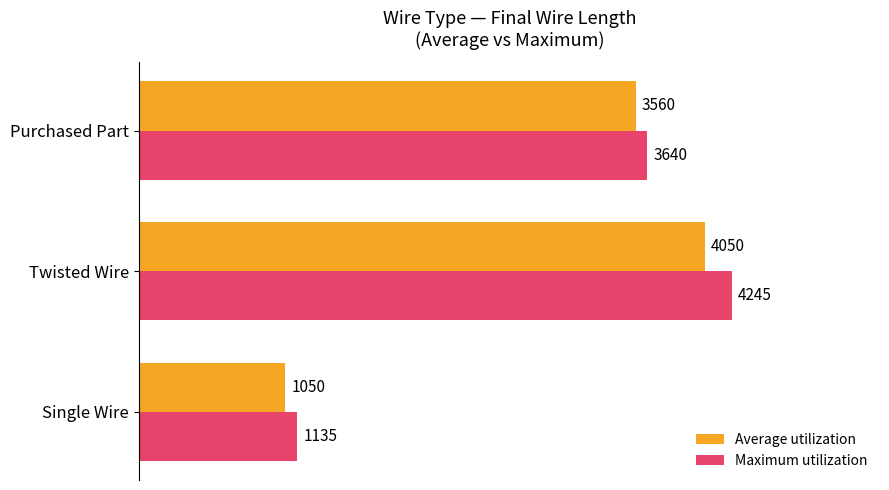

Where is Maximum utilization nearest to the value 2690?

Purchased Part